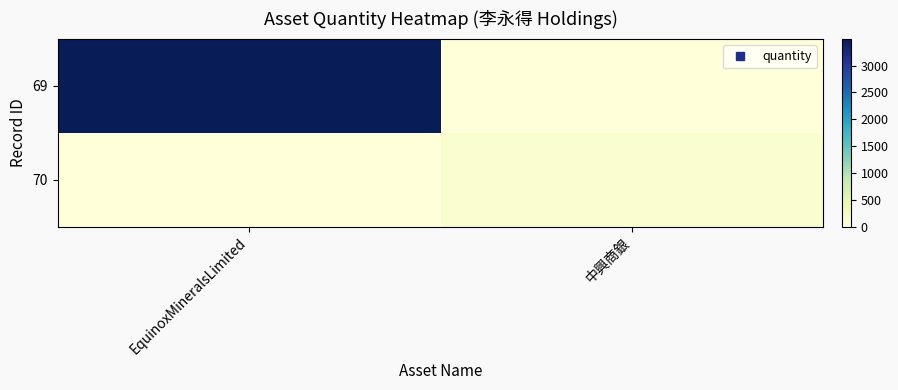

Reading left to right, what are all the values shown in this chart?

69: EquinoxMineralsLimited=3497	中興商銀=0
70: EquinoxMineralsLimited=0	中興商銀=117